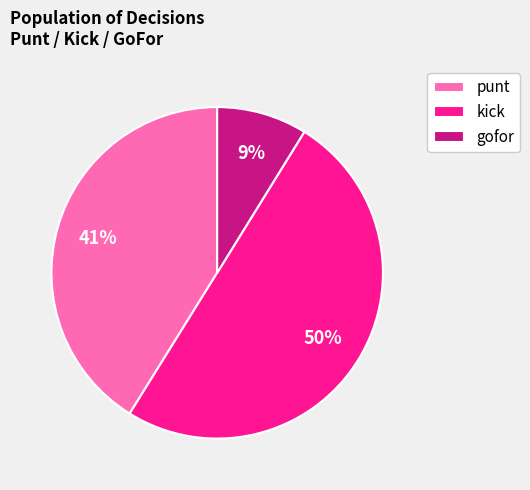

What is the smallest slice in the pie chart?

gofor